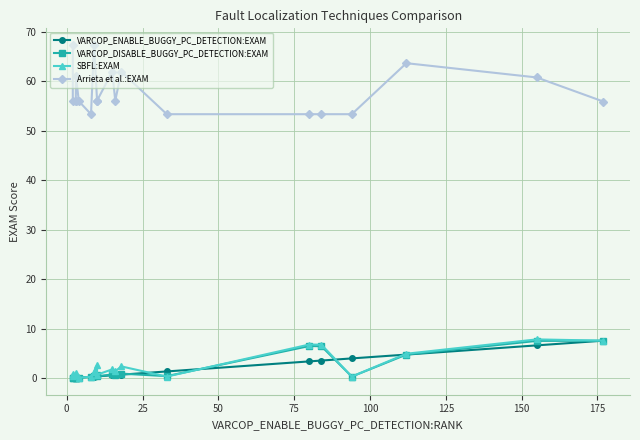

Does the chart display data point markers on the line(s)?

Yes